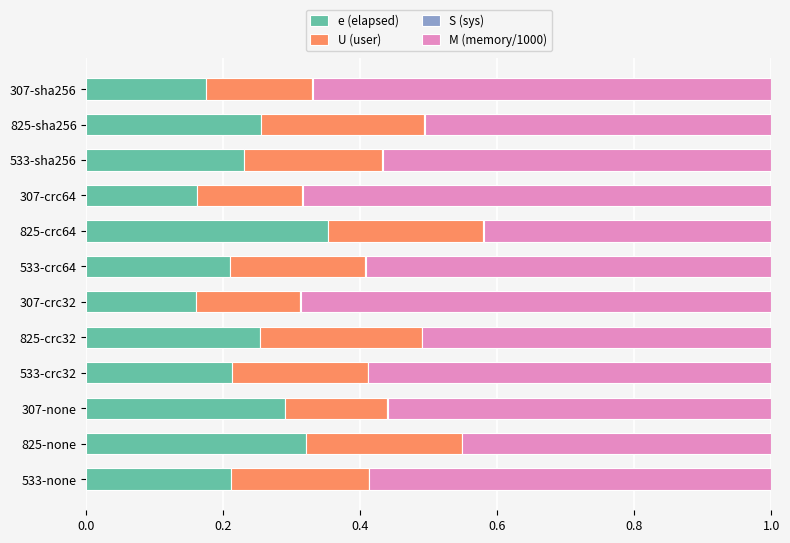

True or false: e (elapsed) has a value of 0.3 at 533-crc32.

False